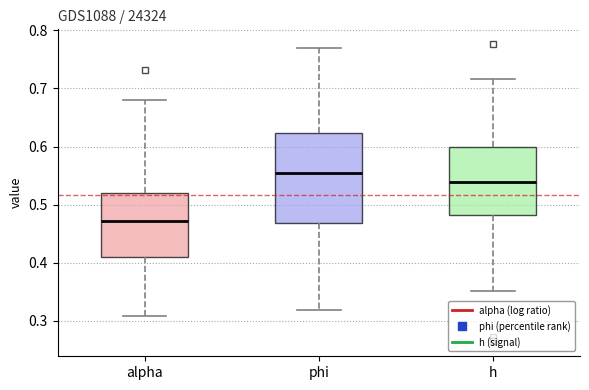

Which box has the lowest median line?

alpha